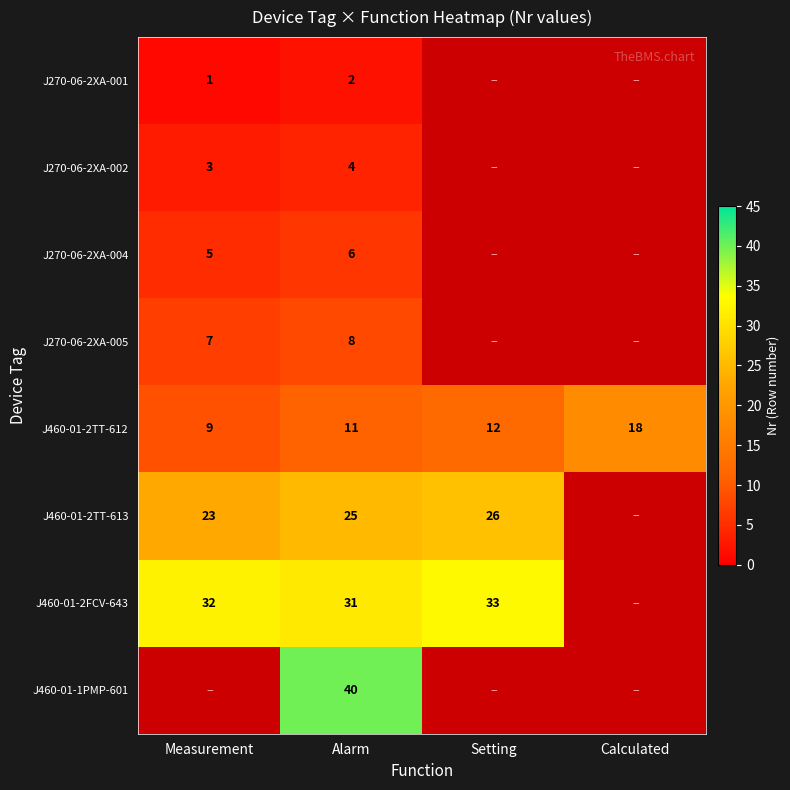

How many distinct data groups are displayed?

8